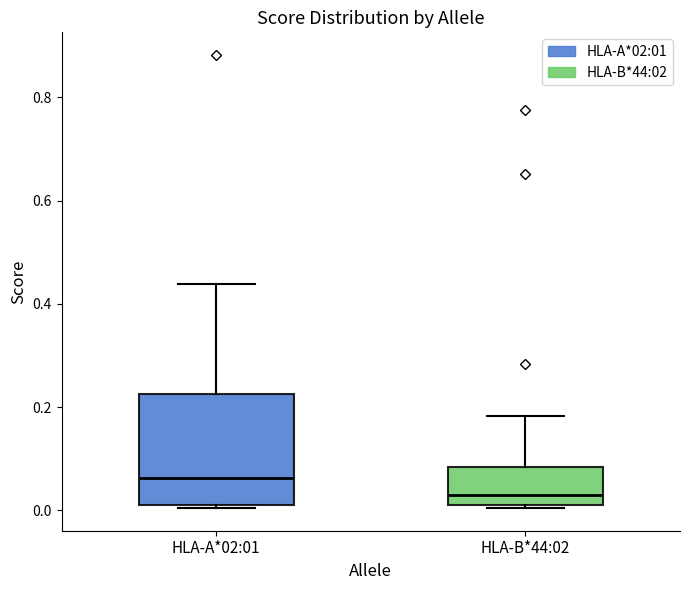

Reading left to right, transcribe this box plot: for each box, give where its median line is, the range the box spans, and where its two whiskers end, as read against the y-axis. The values are not printed on the chart, so give them approximately, as read against the axis.

HLA-A*02:01: median 0.06, box 0.02 to 0.22, whiskers 0.00 to 0.44
HLA-B*44:02: median 0.02 (just above the box's lower edge), box 0.02 to 0.08, whiskers 0.00 to 0.18